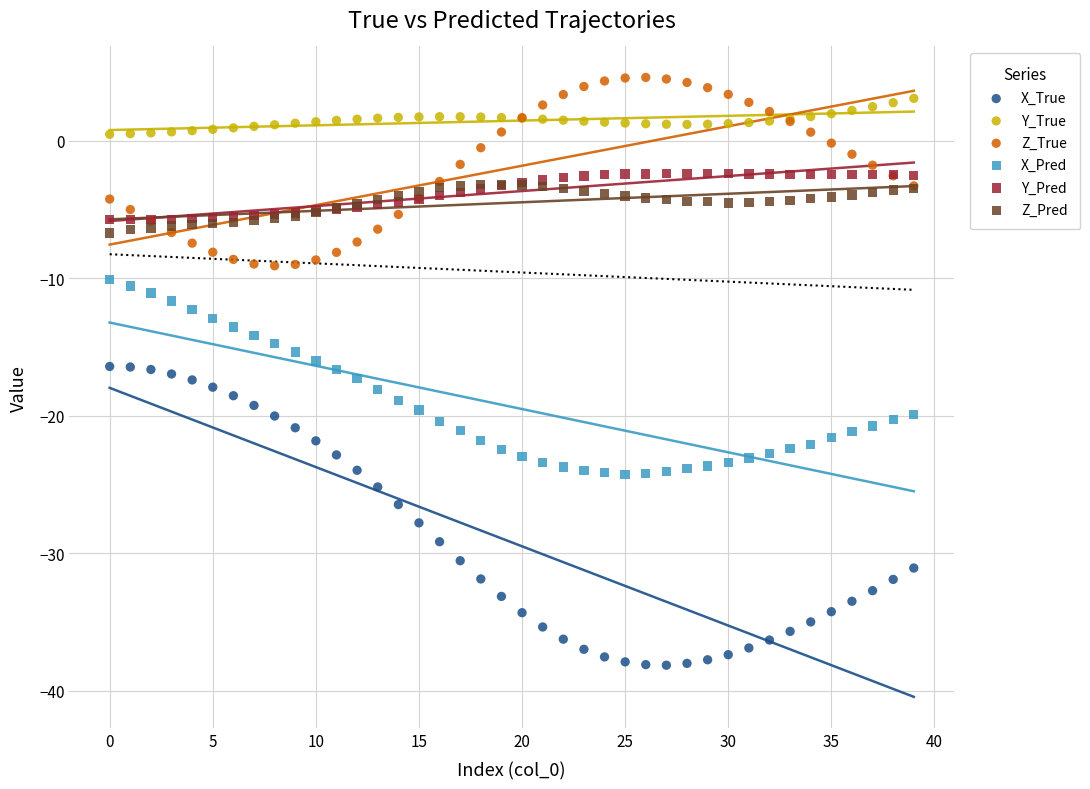

Which series reaches the maximum Y coordinate?

Z_True